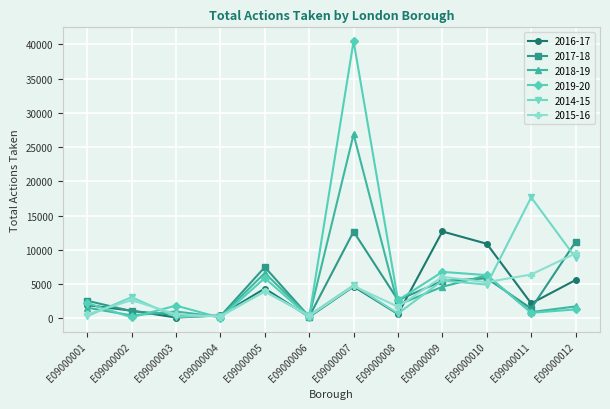

Which category has the highest value across all series?

E09000007